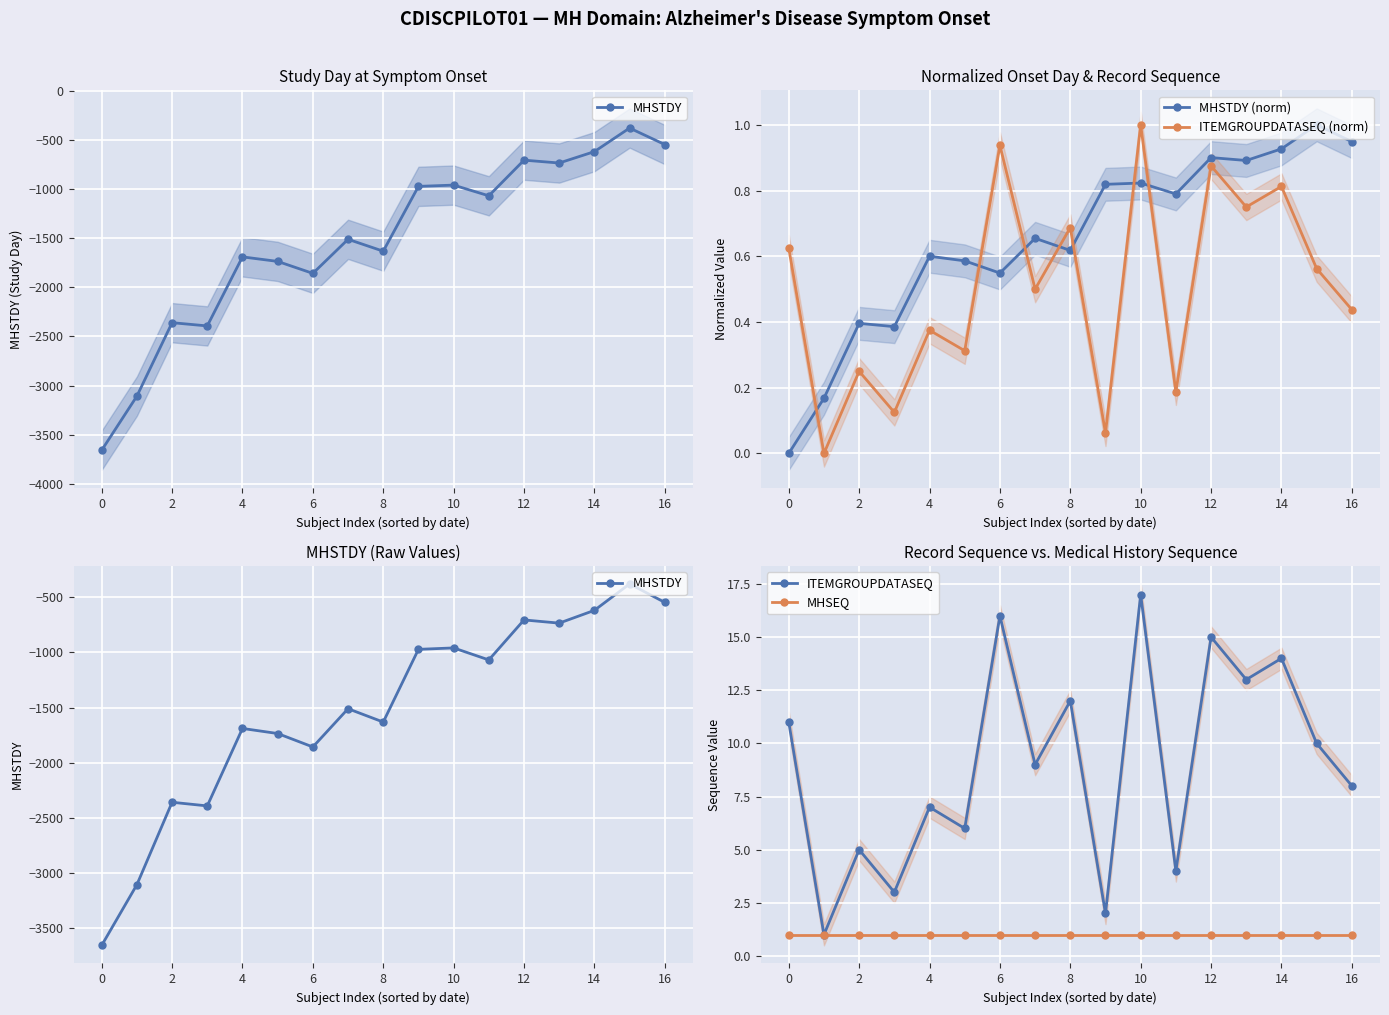

True or false: MHSTDY (norm) has more than 0 interior local peaks.

True